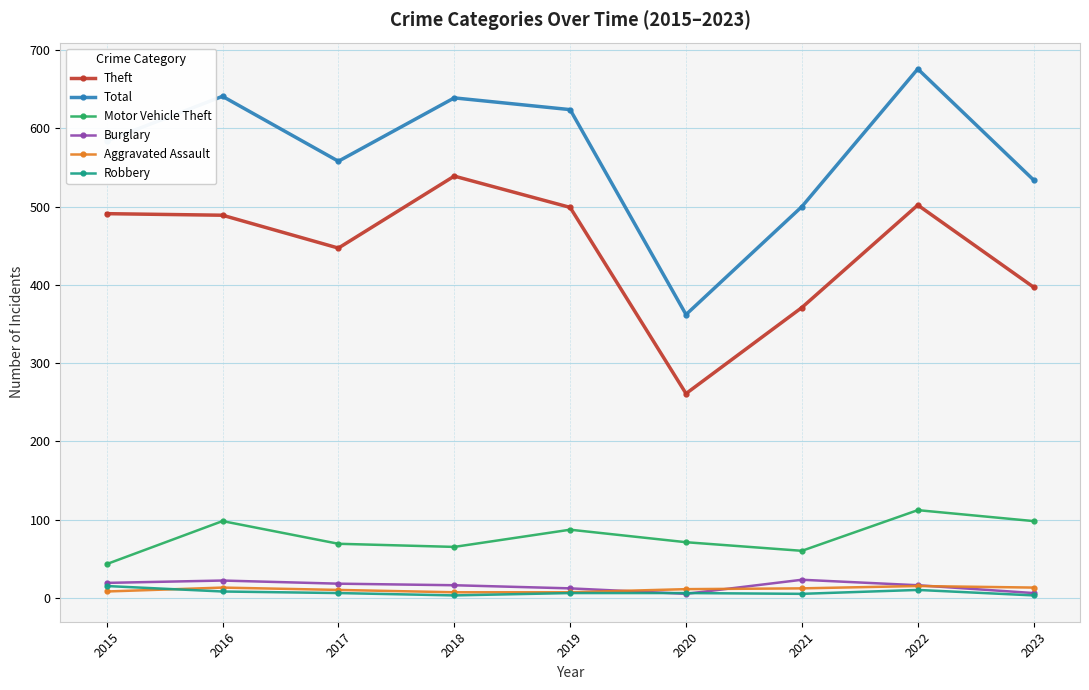

What is the total value across all series at 2023?

1051